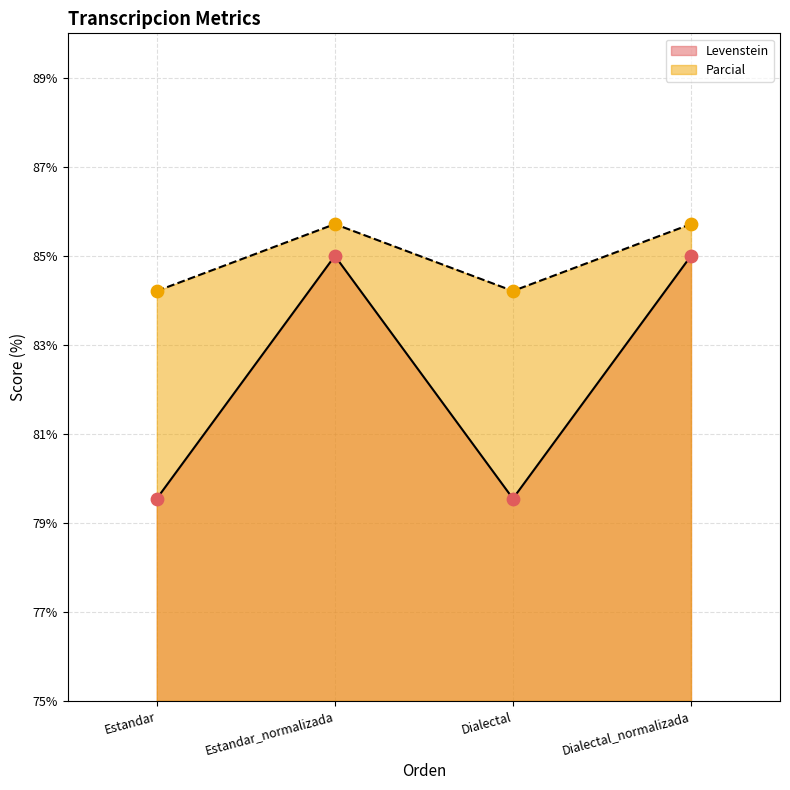

What are all the series names shown in the legend?

Levenstein, Parcial